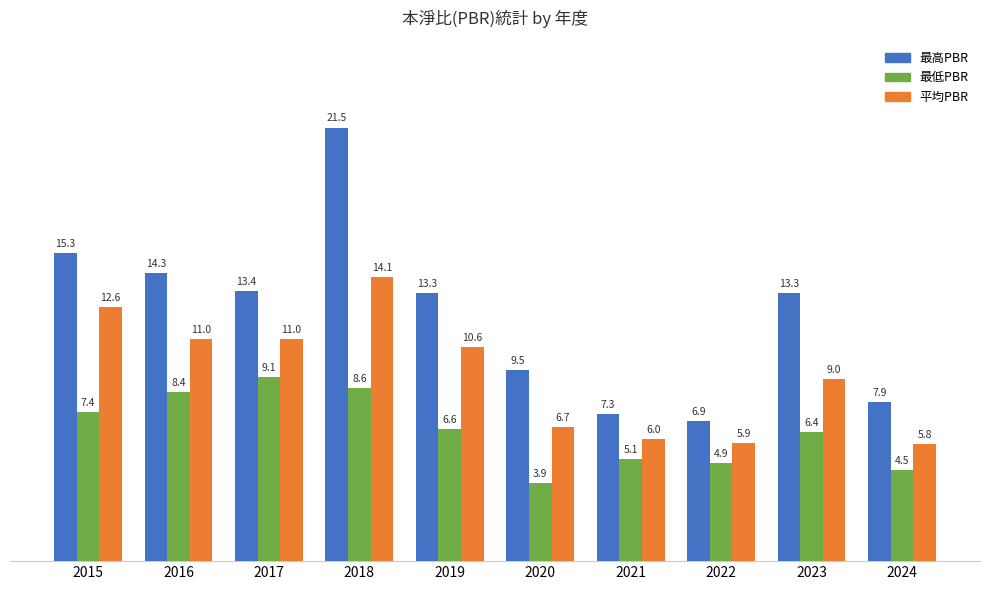

What is the spread (max minus min) of values at 2024?

3.4